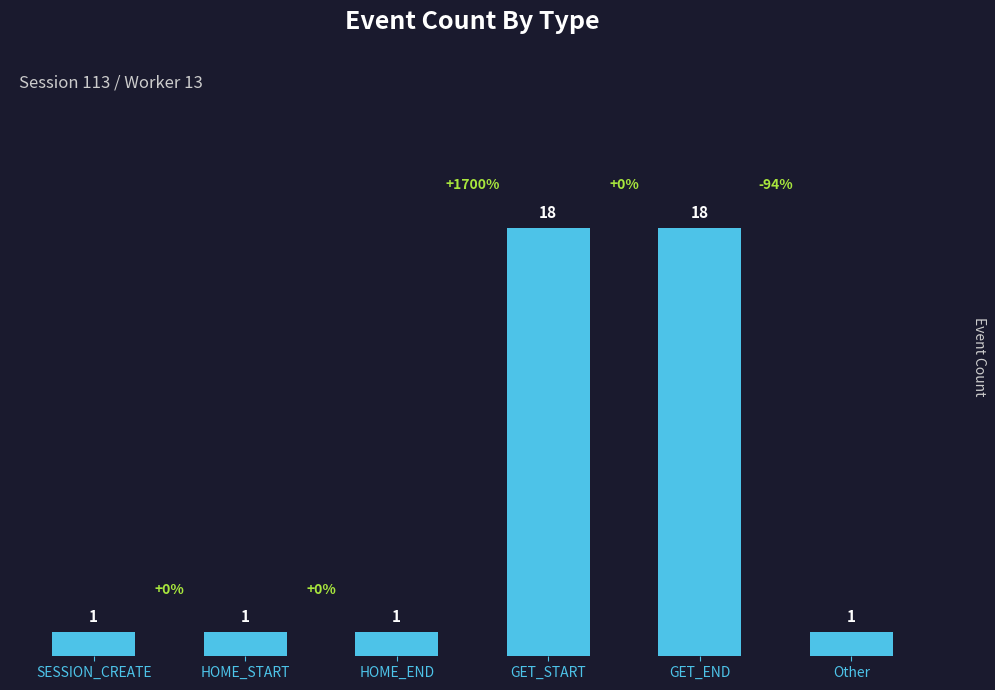

What is the smallest value displayed?

1